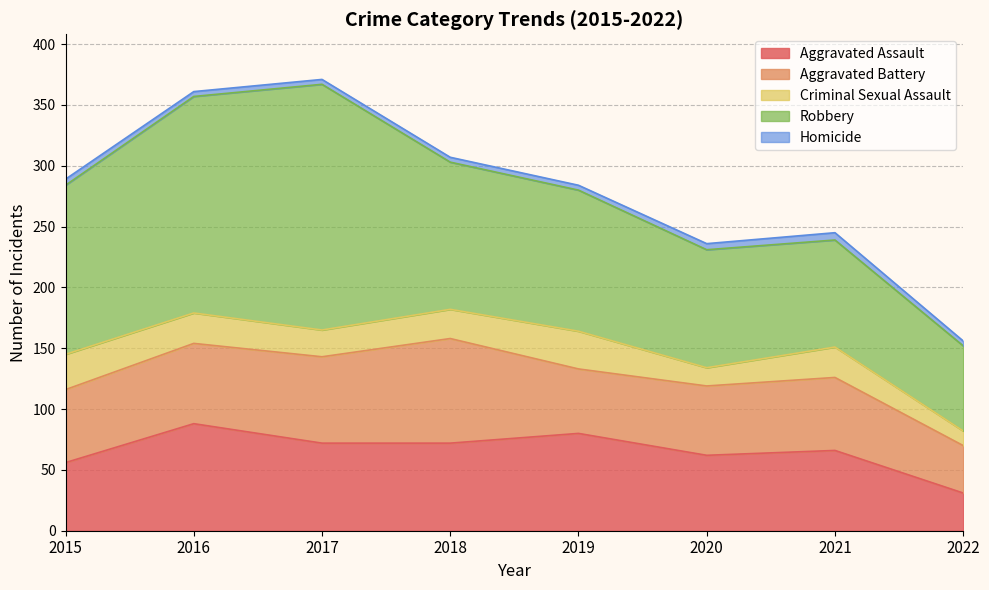

Does the chart have visible grid lines?

Yes